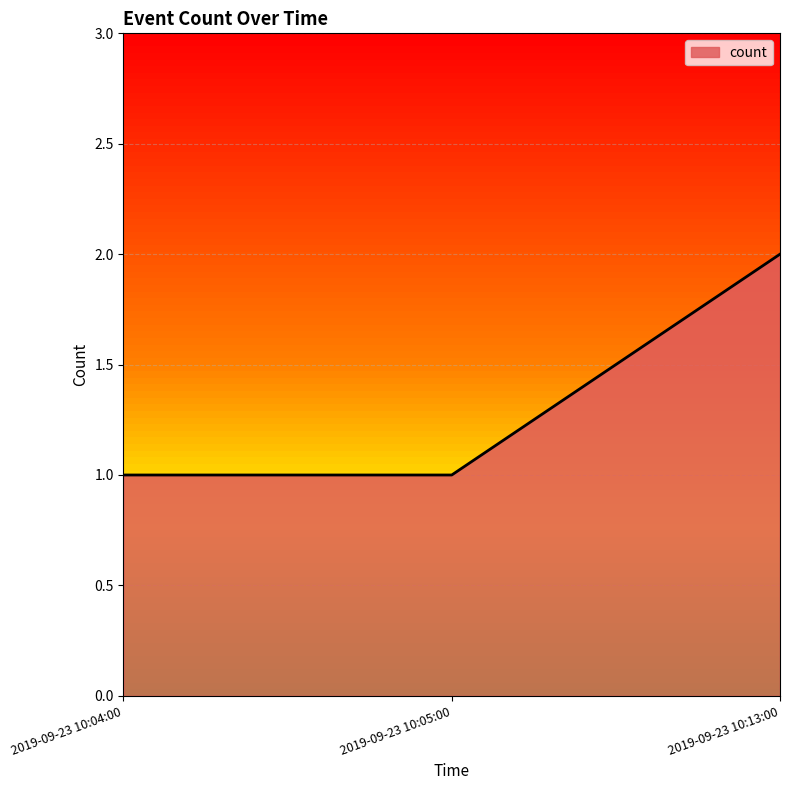

Between 2019-09-23 10:13:00 and 2019-09-23 10:04:00, which is larger?

2019-09-23 10:13:00